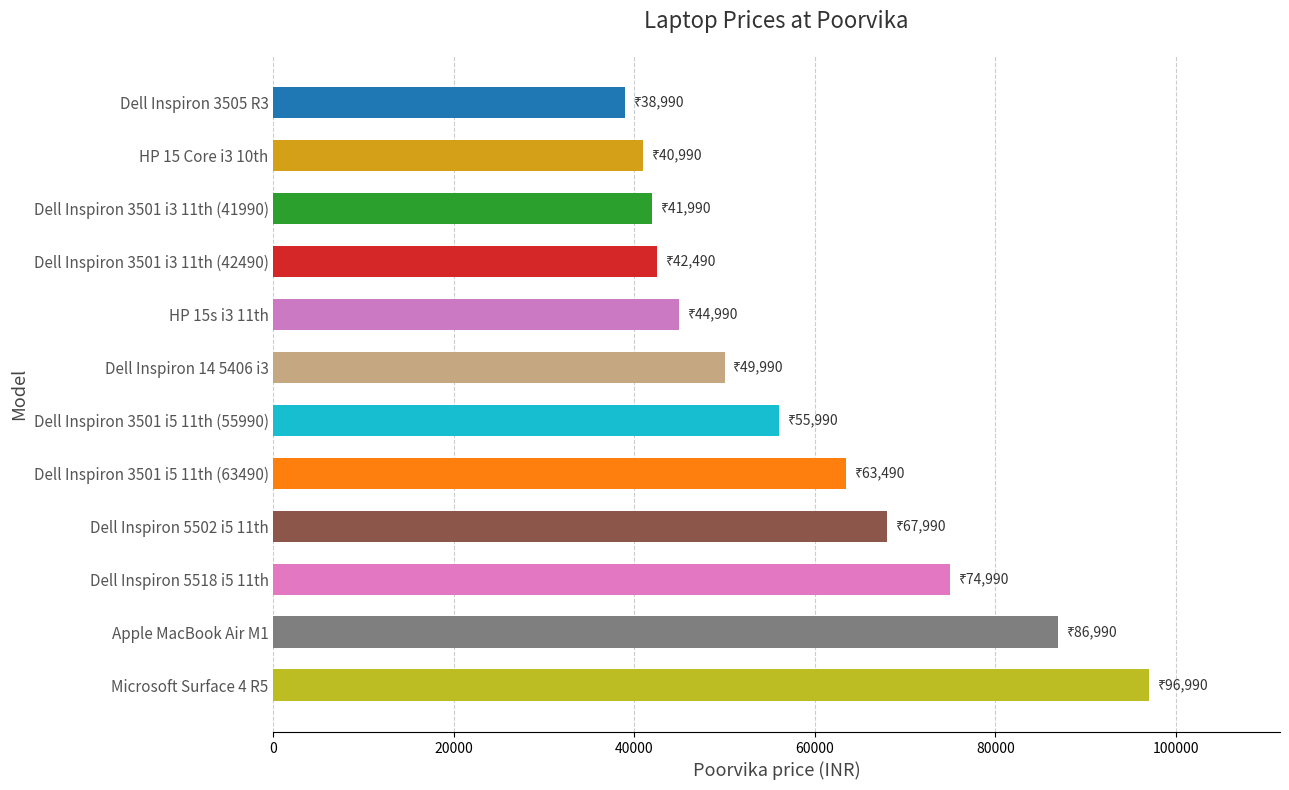

Are the bars grouped side by side (vs. stacked)?

No